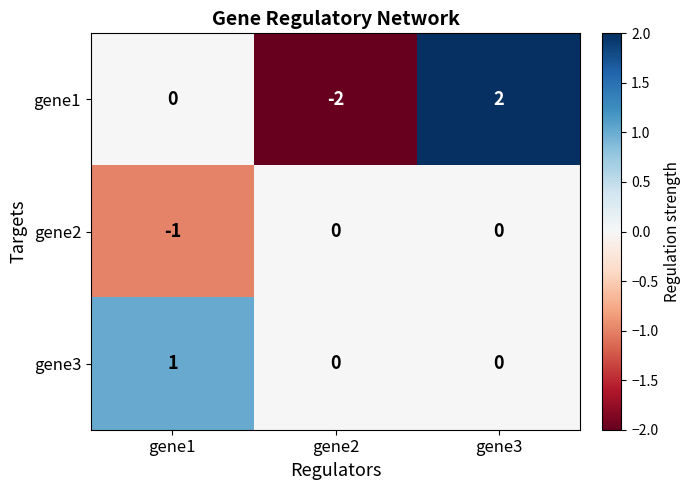

What is the difference between the highest and lowest values at gene1?

2